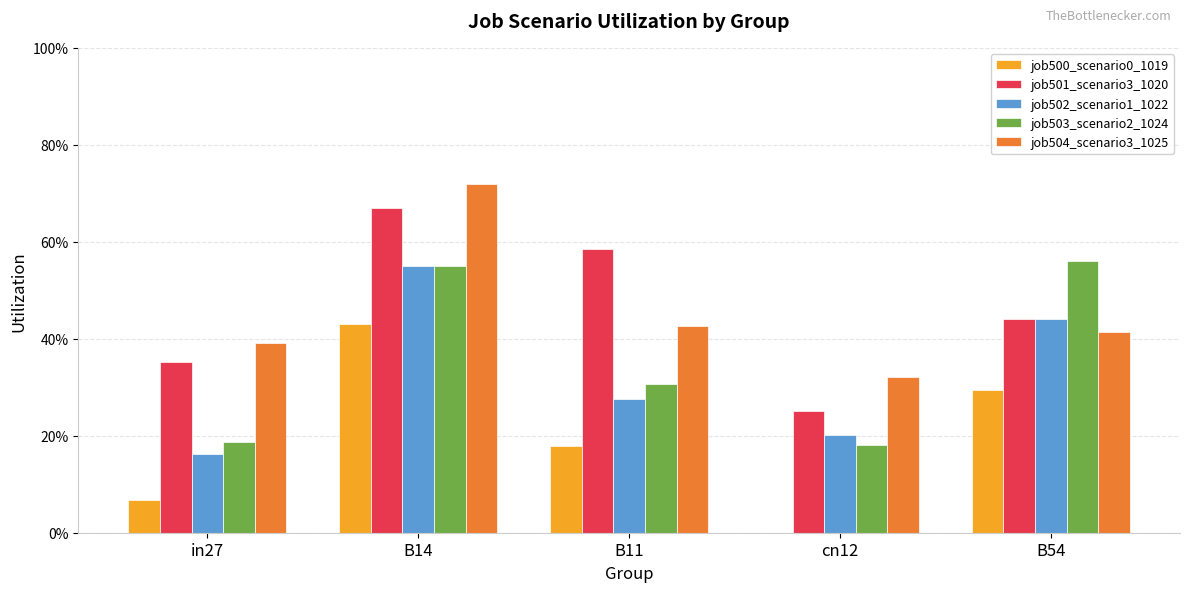

At which label does job503_scenario2_1024 reach its minimum?

cn12